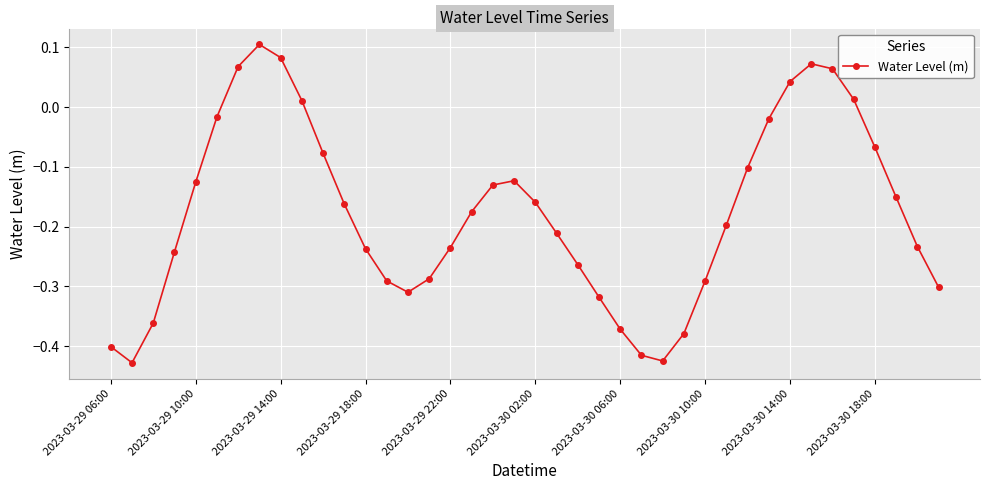

True or false: the data has more than 0 interior local peaks.

True